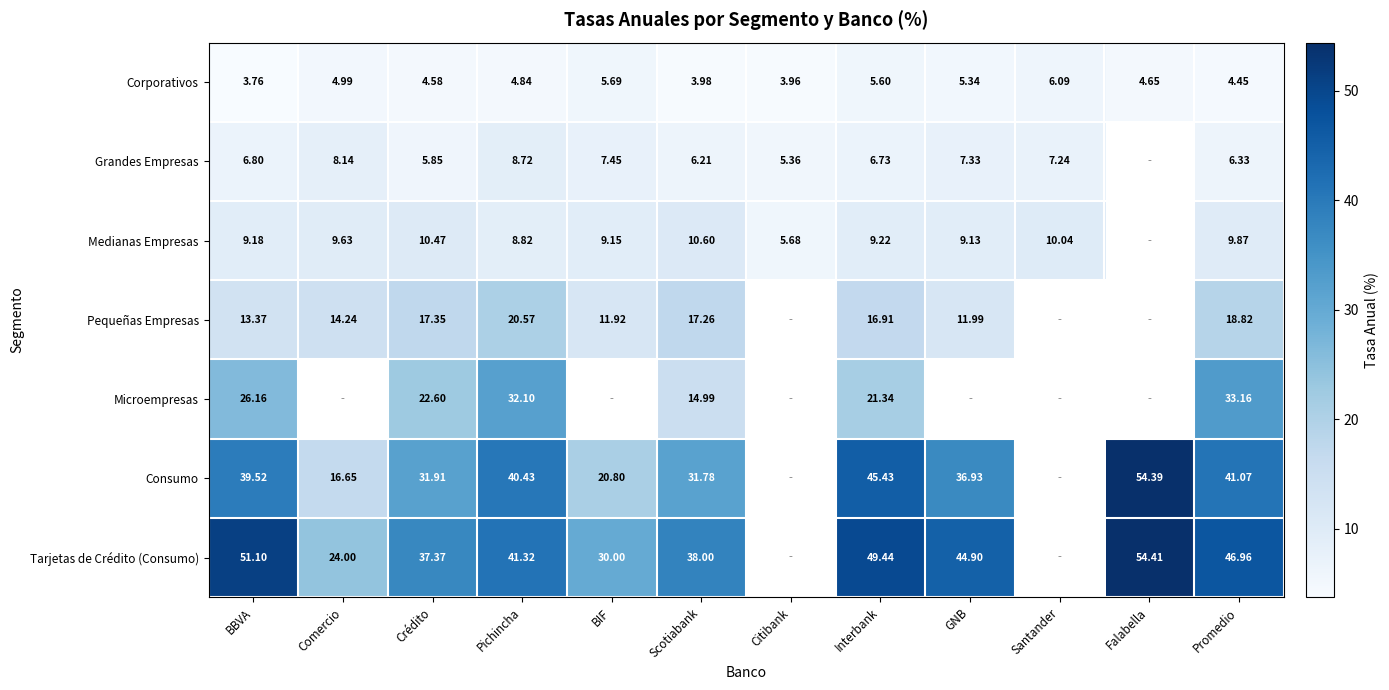

The value of Tarjetas de Crédito (Consumo) at Comercio is 24.0. True or false?

True